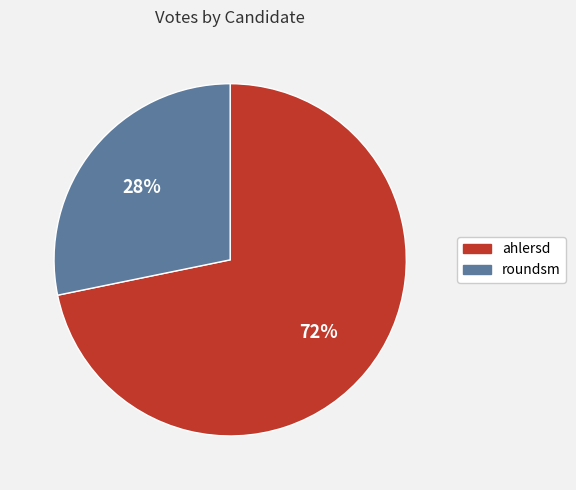

To the nearest percent, what portion does ahlersd represent?

72%